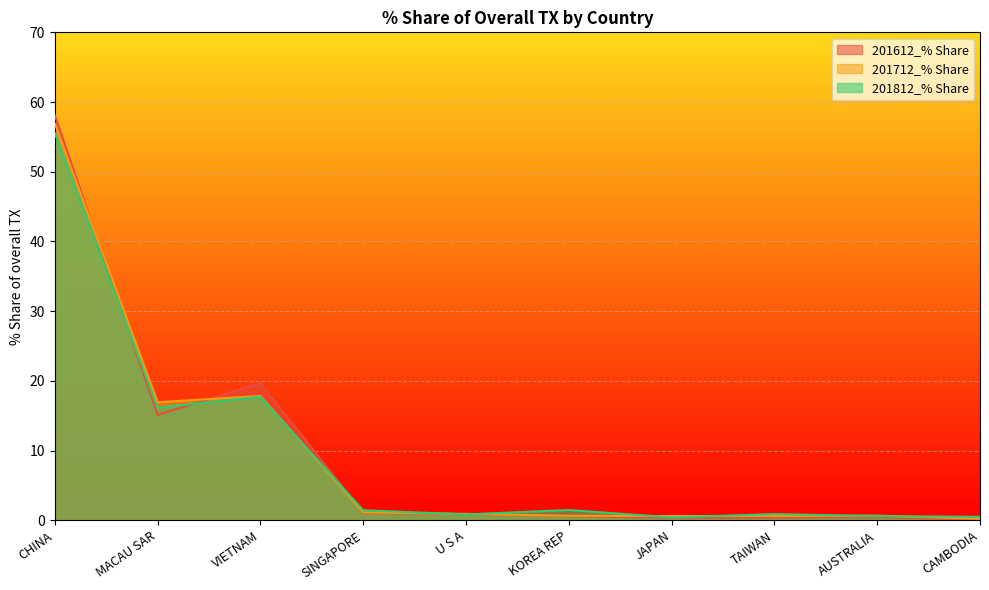

How many intersections are there between 201612_% Share and 201812_% Share?

5